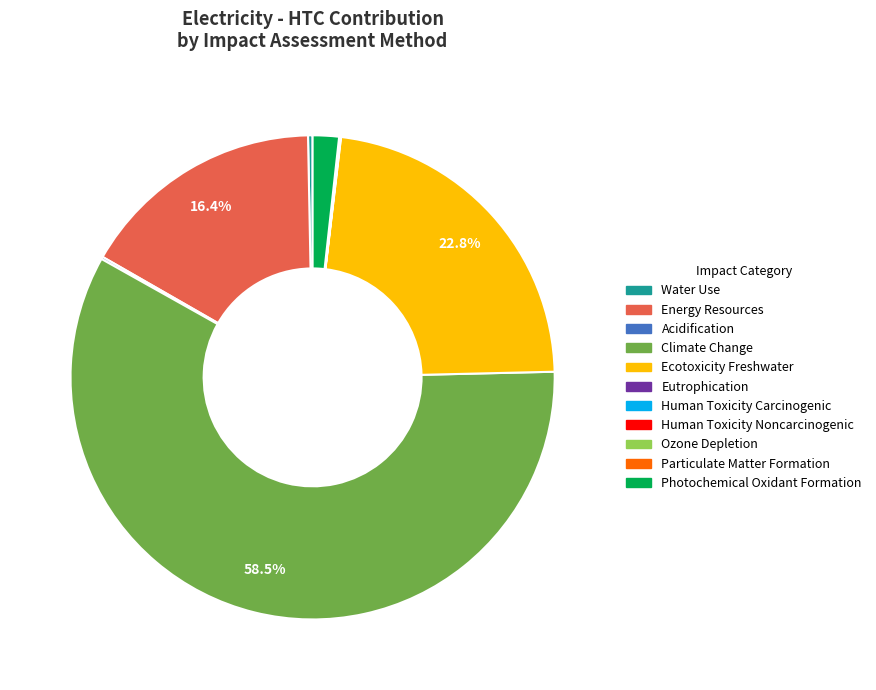

Which category has the biggest portion of the pie?

Climate Change